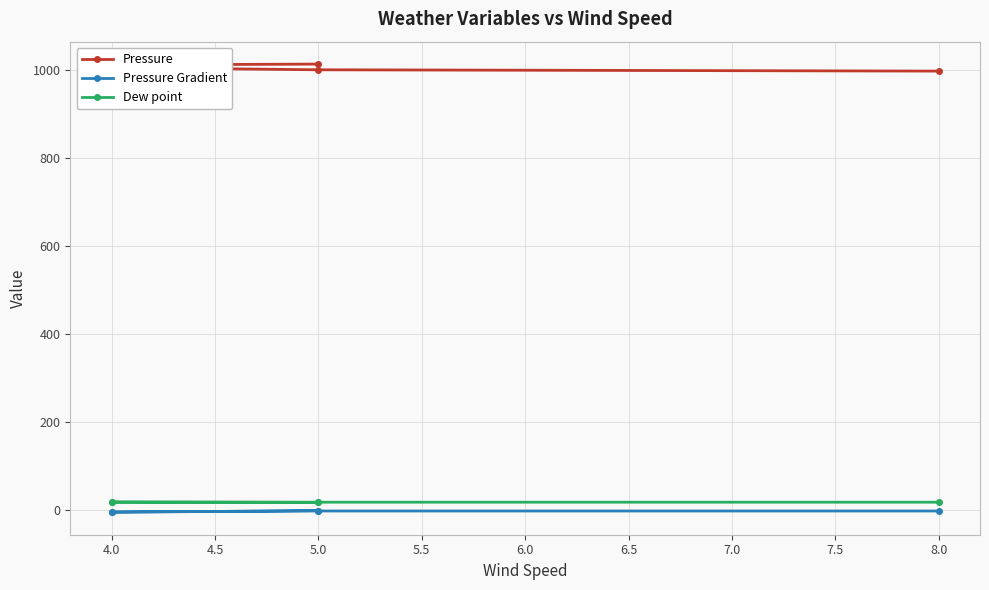

True or false: Pressure and Pressure Gradient intersect in this chart.

False